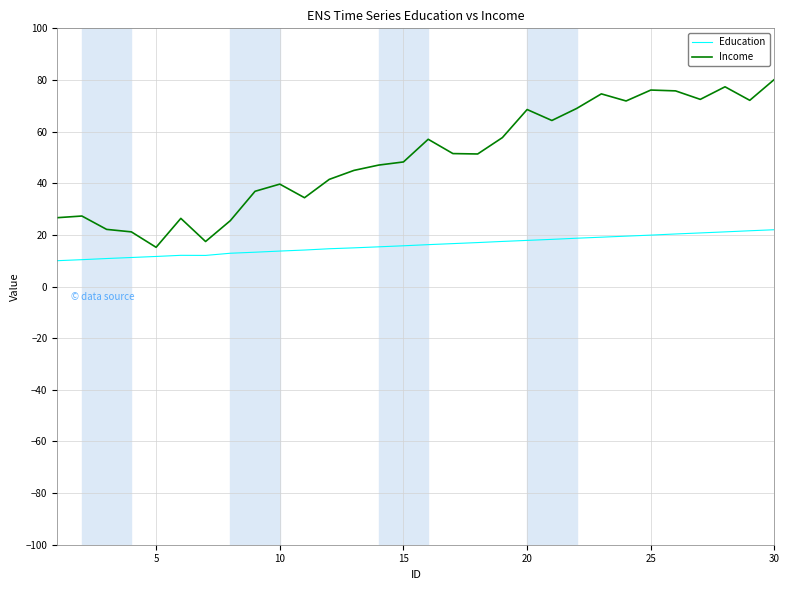

Rank the series by their average value, from lowest to highest.

Education, Income